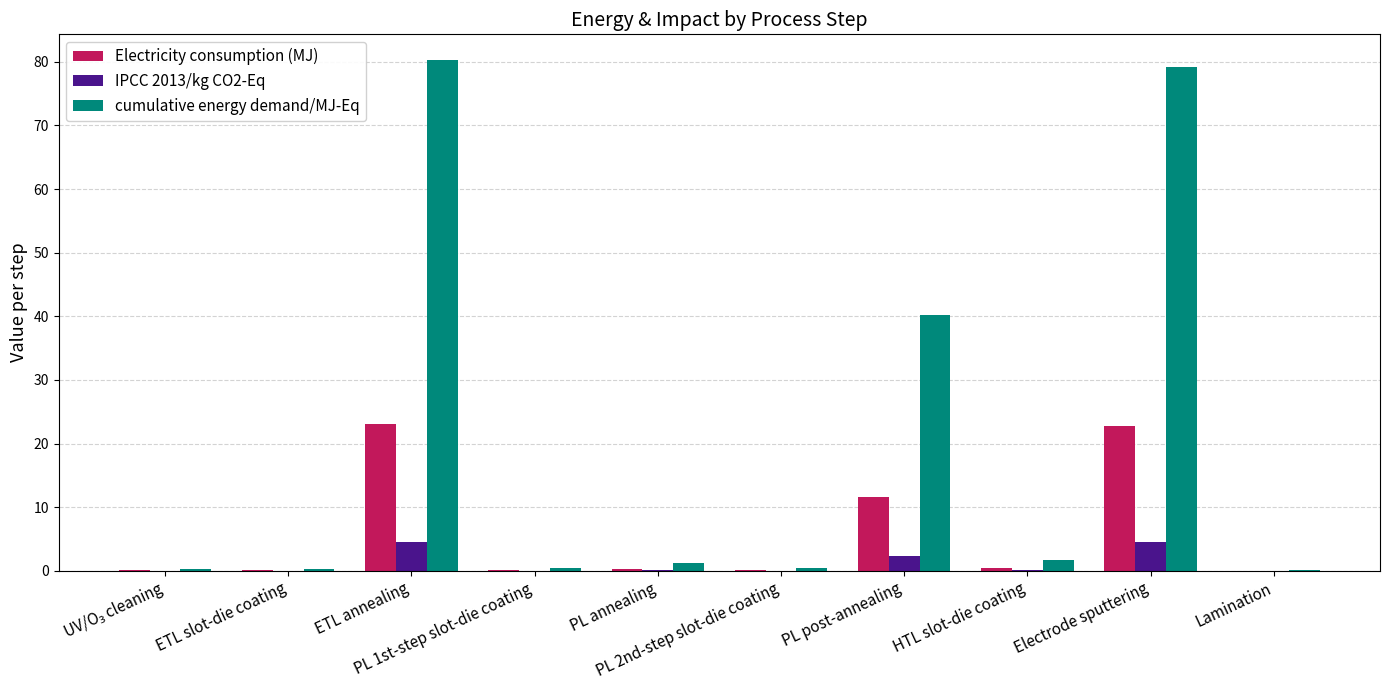

What is the approximate value of Electricity consumption (MJ) at HTL slot-die coating?

0.5